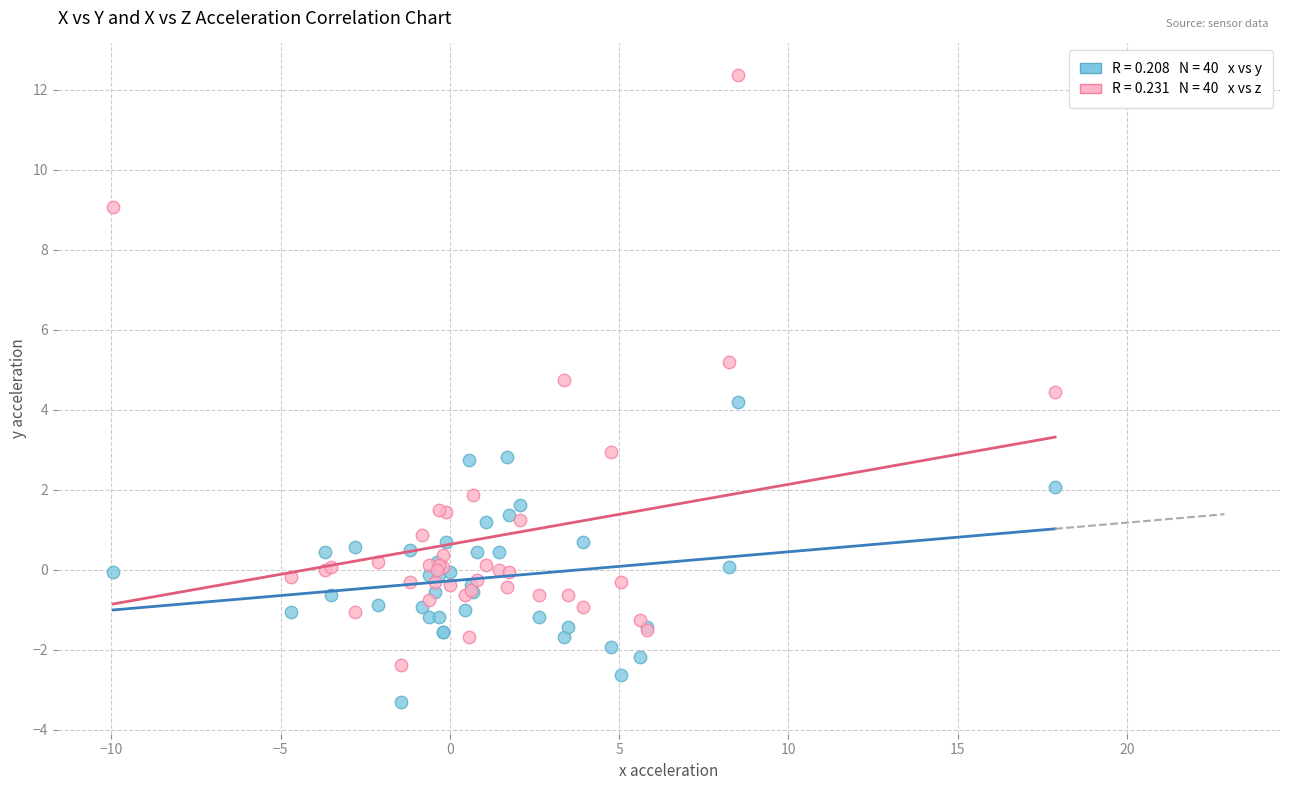

Across all series, what Y value is closest to 4?

4.2